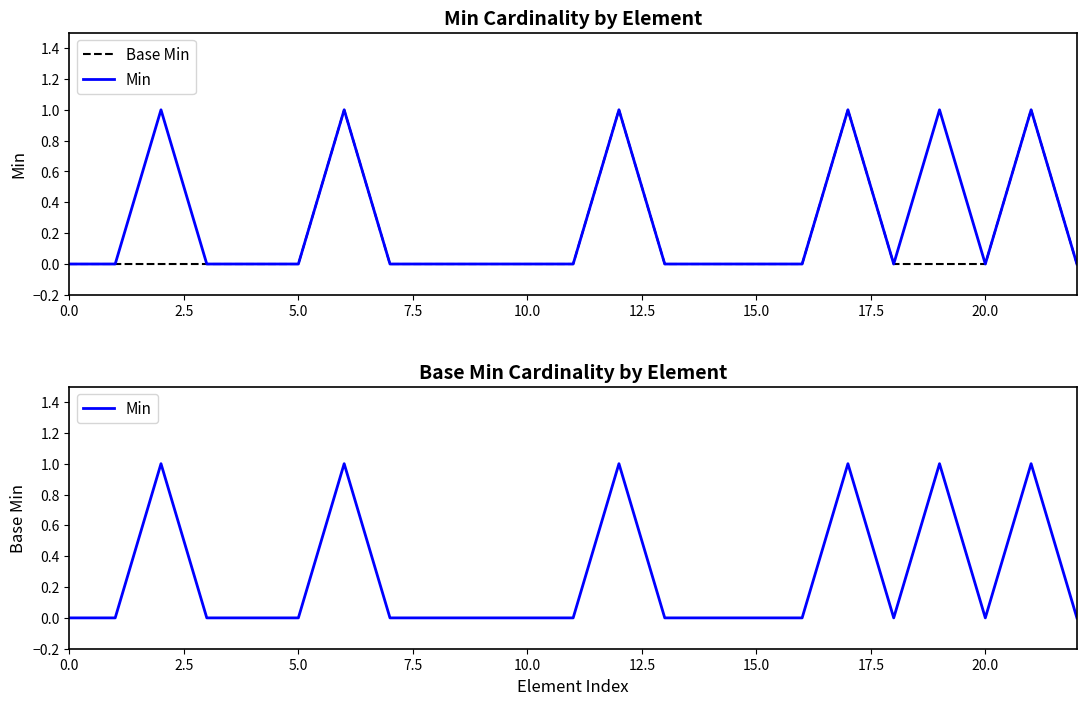

True or false: Base Min has a value of 1 at 7.5.

False